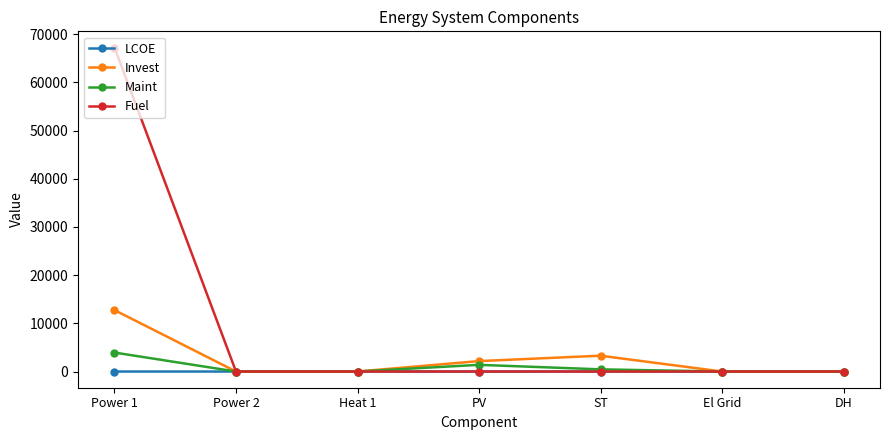

What is the maximum value for Fuel?

67252.0